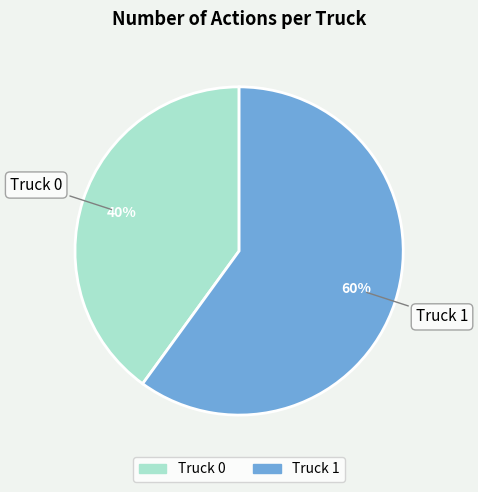

To the nearest percent, what portion does Truck 1 represent?

60%